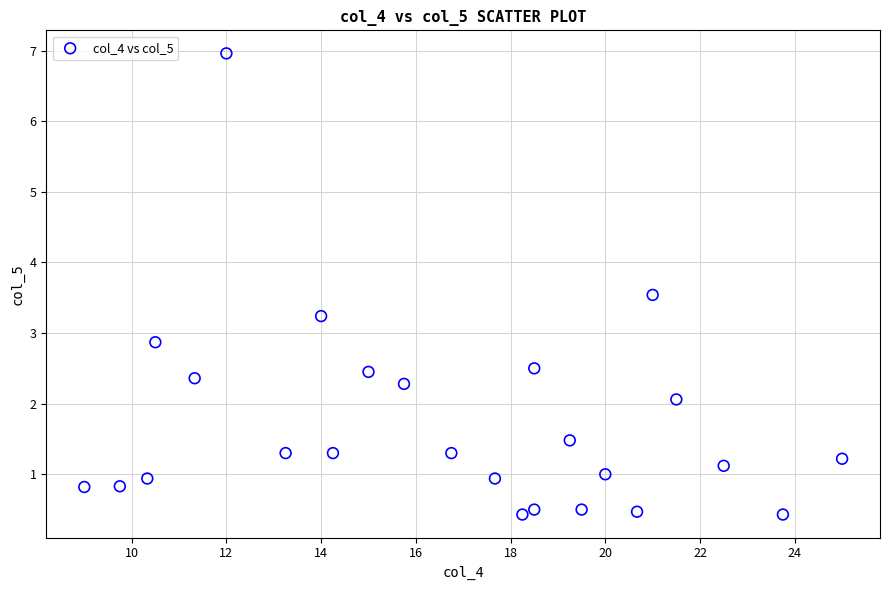

What Y value in the scatter plot is closest to 3?

2.9